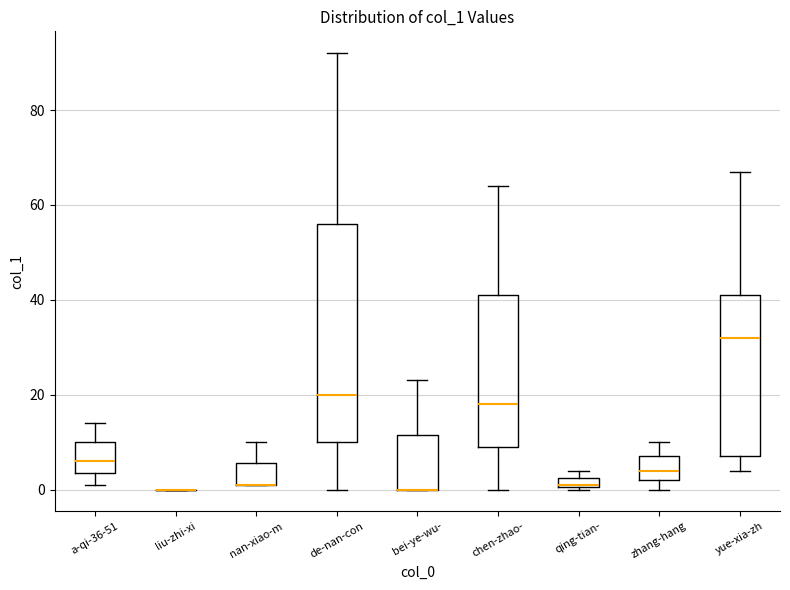

Comparing the boxes themselves (not the whiskers), which one is the tallest?

de-nan-con